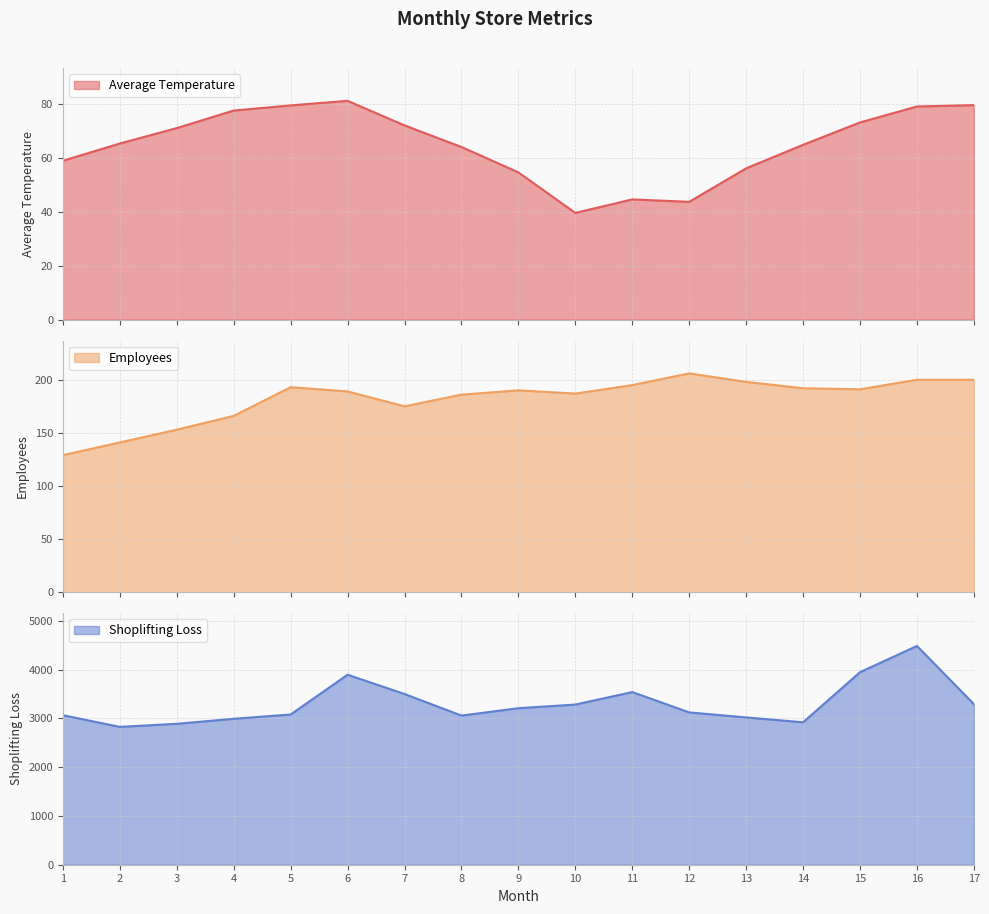

What is the total value across all series at 4?

3237.4